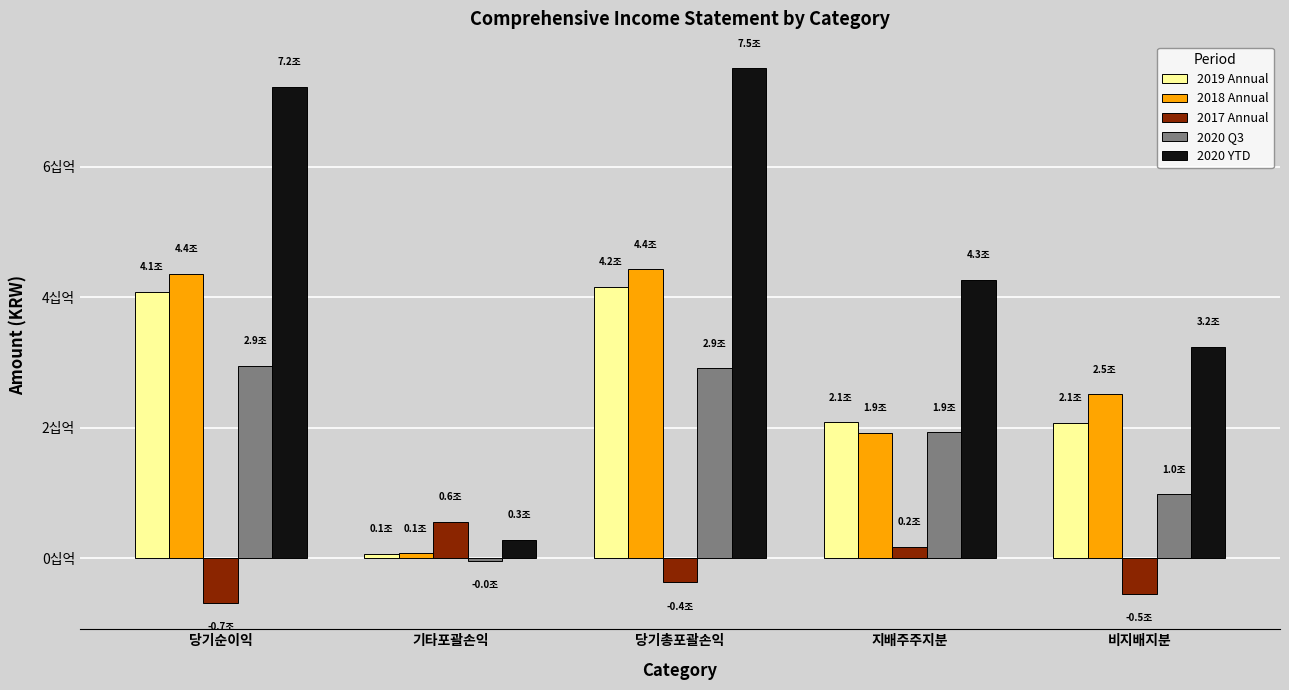

What is the difference between the highest and lowest values at 기타포괄손익?

5926219938